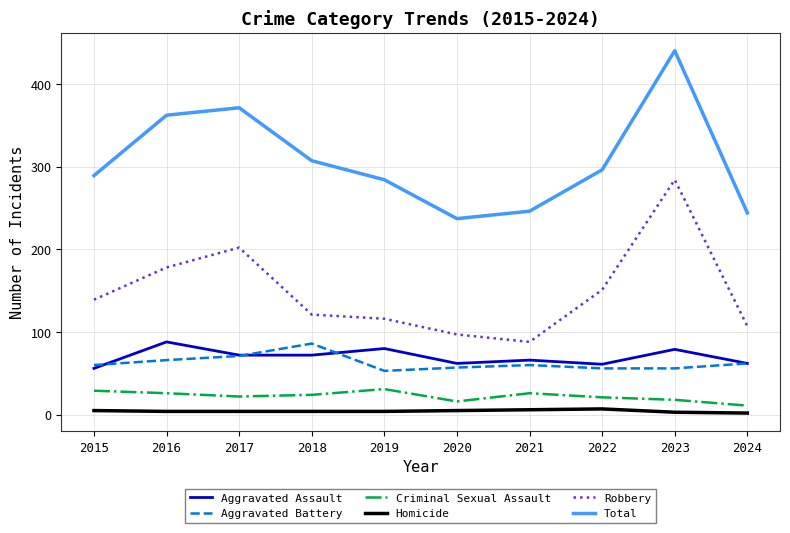

Which series has the largest range (max minus min)?

Total